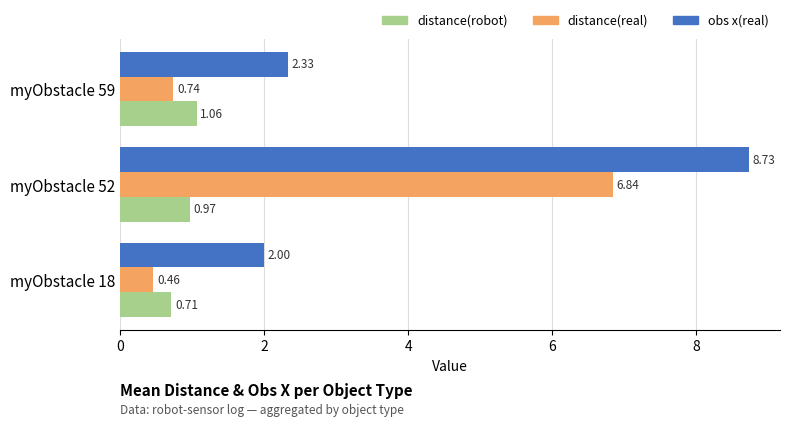

Which series has the largest total across all categories?

obs x(real)